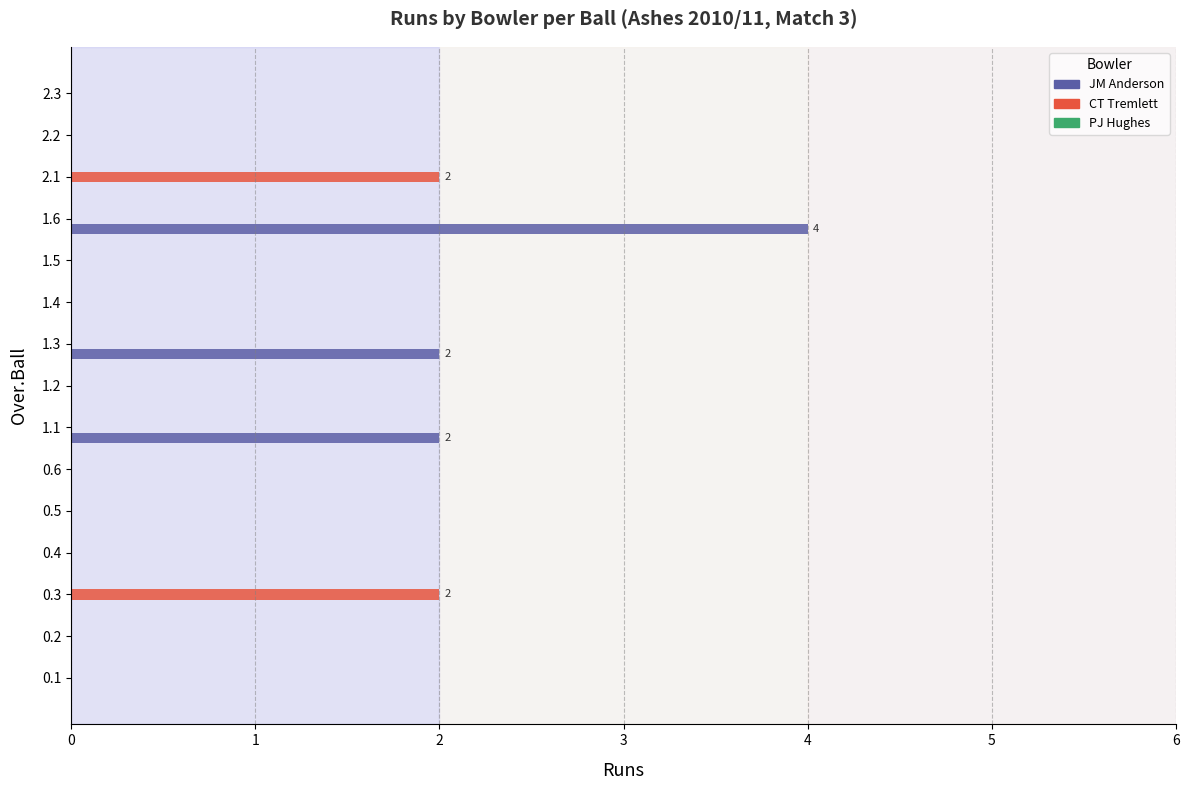

Which series changed the most between 2.1 and 2.2?

CT Tremlett